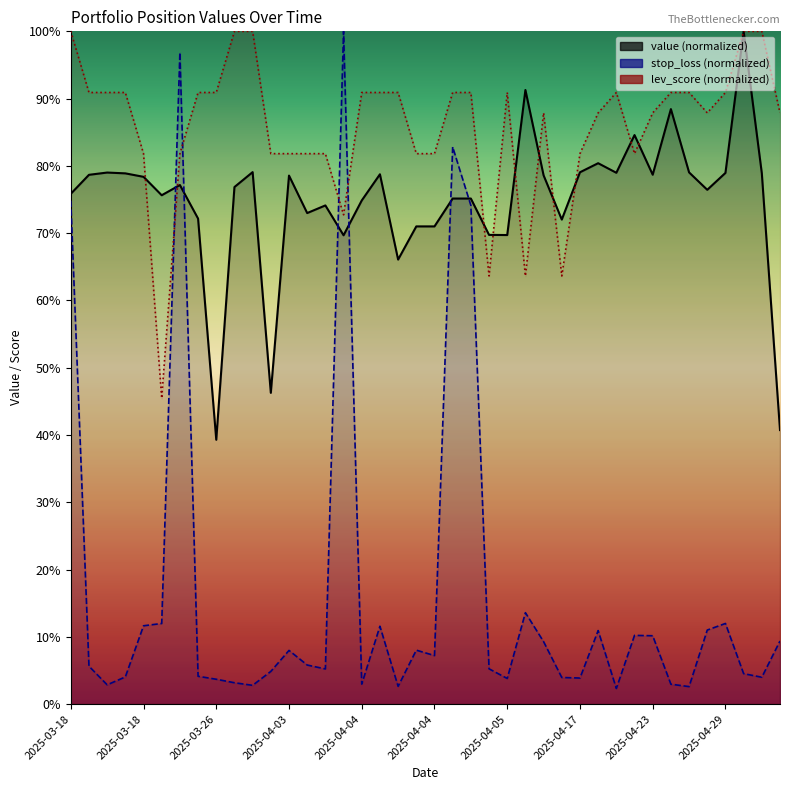

Between 19 and 11, which is larger?

19